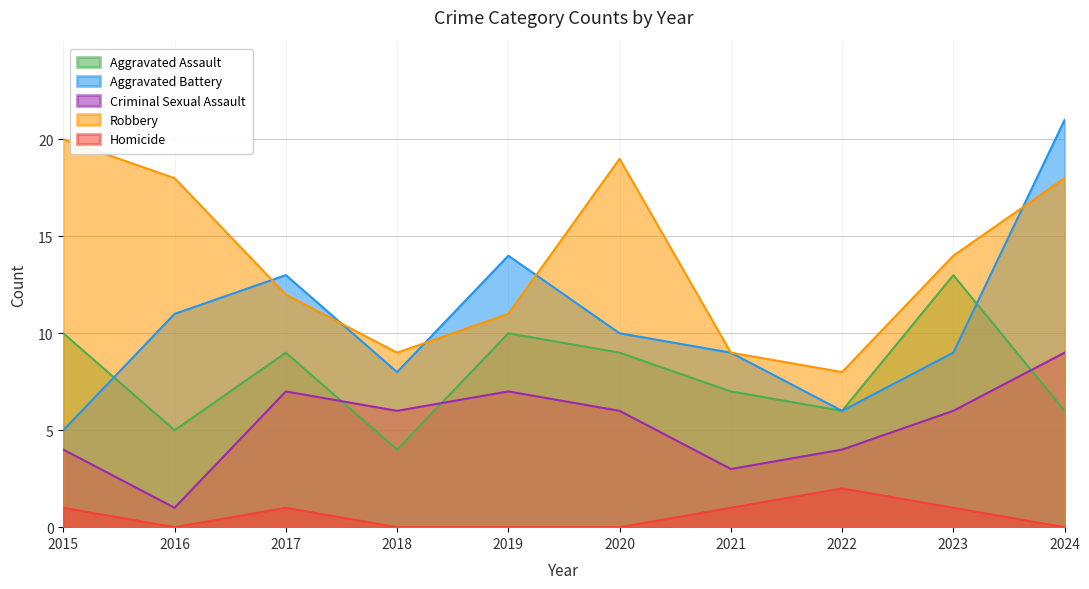

How many Aggravated Assault values are between 6 and 10?

7